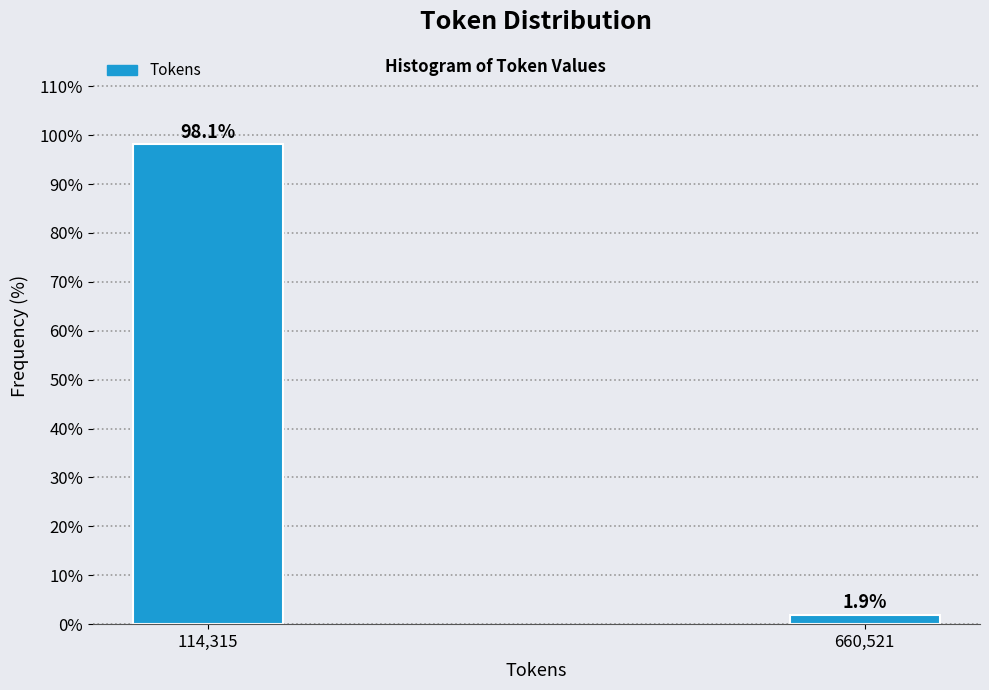

Reading right to left, transcribe all the data shown in this chart.

1.9	98.1